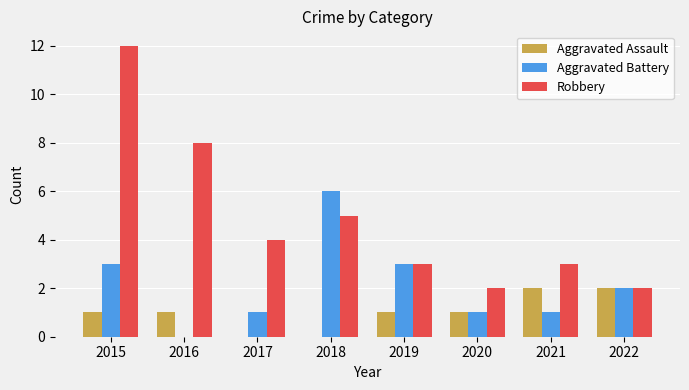

What is the total value across all series at 2020?

4